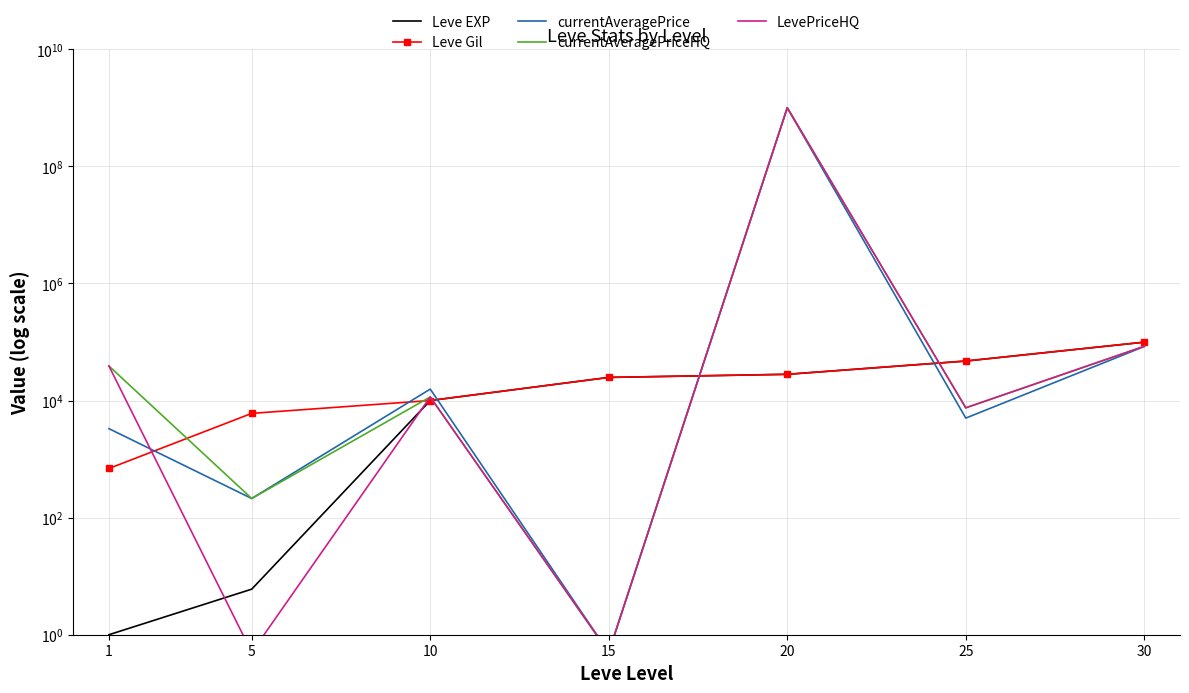

True or false: currentAveragePriceHQ has a value of 84285.0 at 30.

True